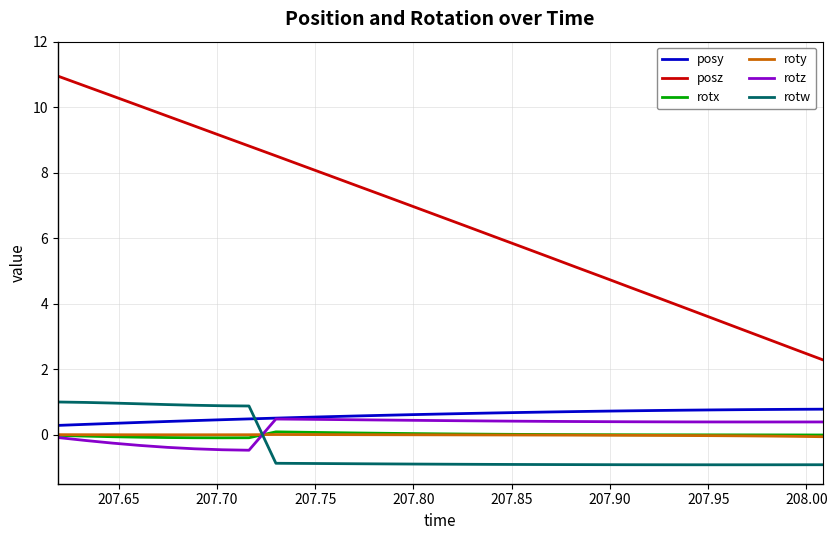

How many positive values does the rotz series have?

21